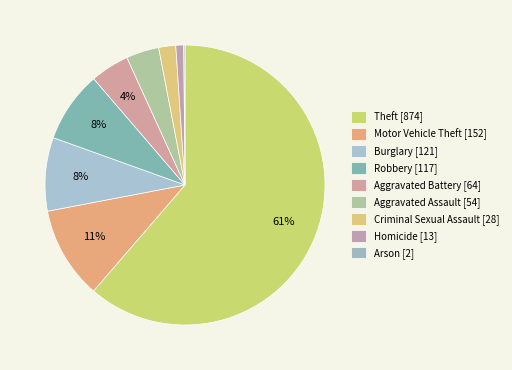

To the nearest percent, what portion does Burglary represent?

8%